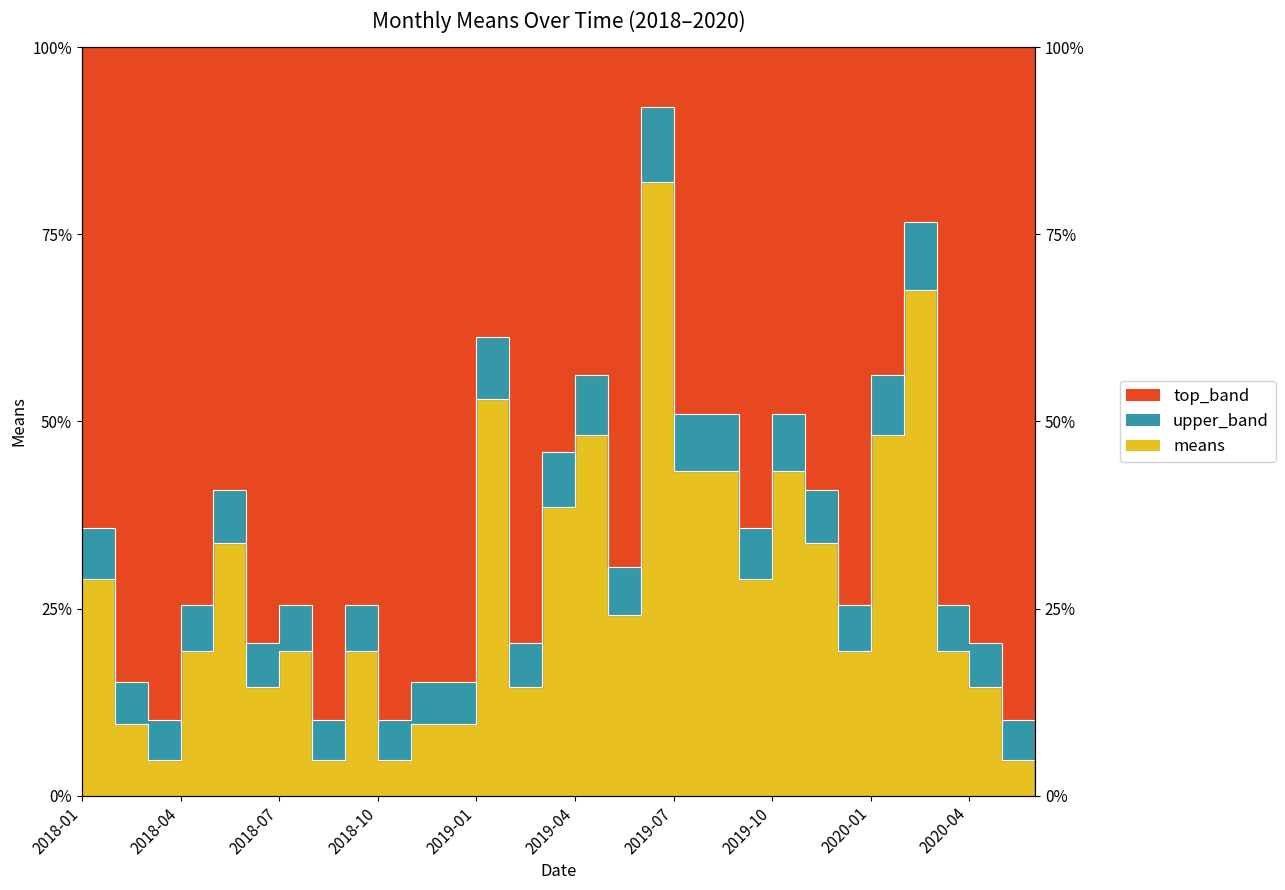

Where is the first local maximum?

2018-05